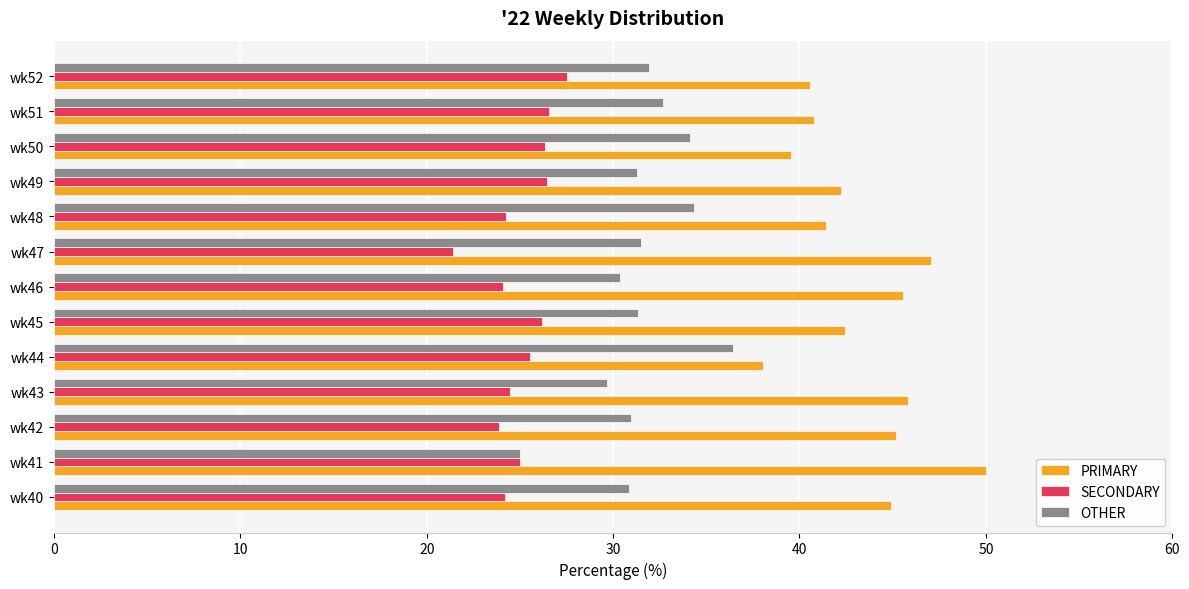

How many values in the PRIMARY series exceed 42?

8